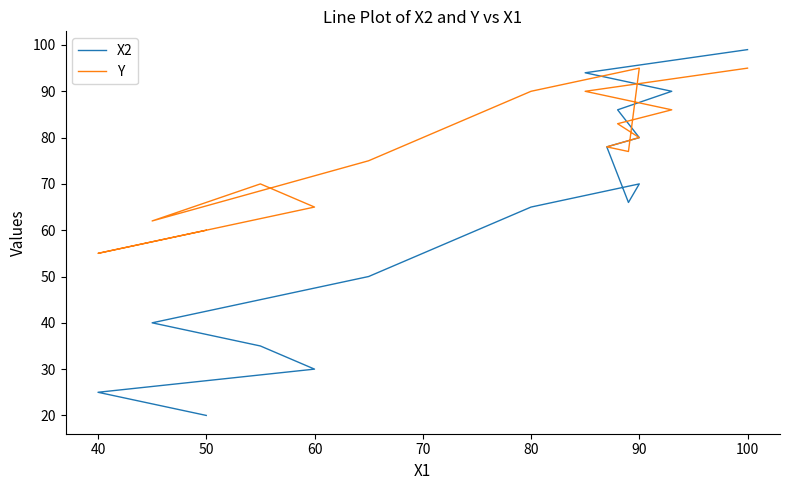

Between 70 and 16, which series saw the biggest shift?

X2